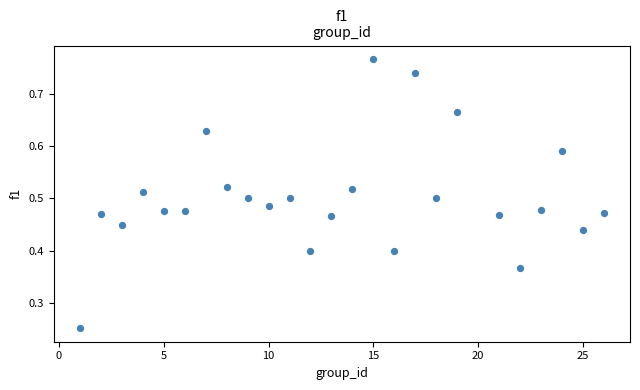

What is the range of X values (max minus min)?

25.0